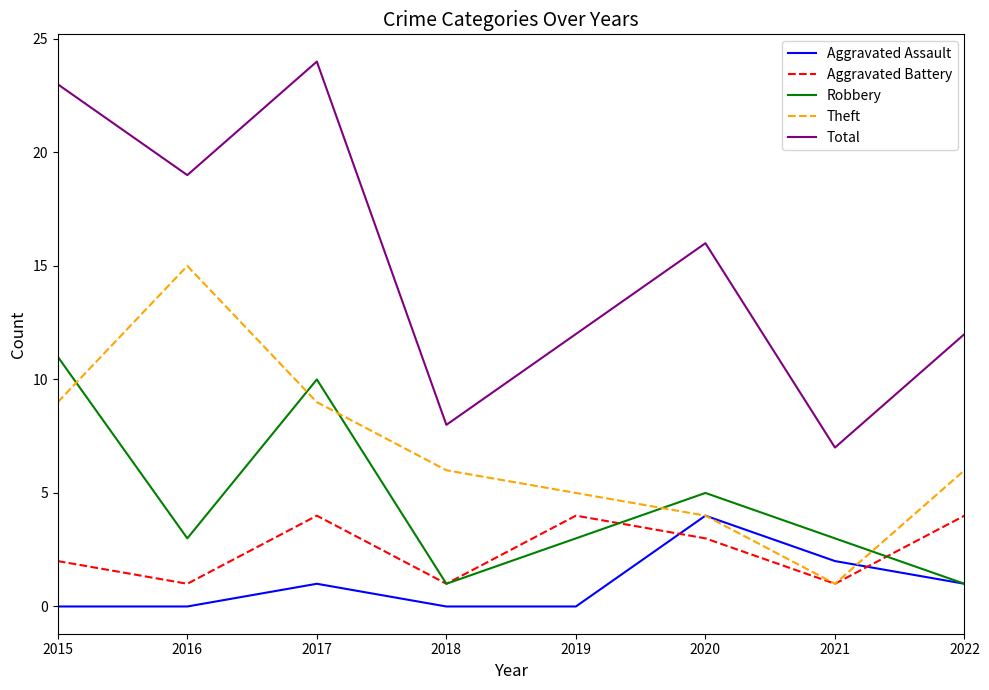

True or false: Total and Aggravated Battery cross at least once.

False